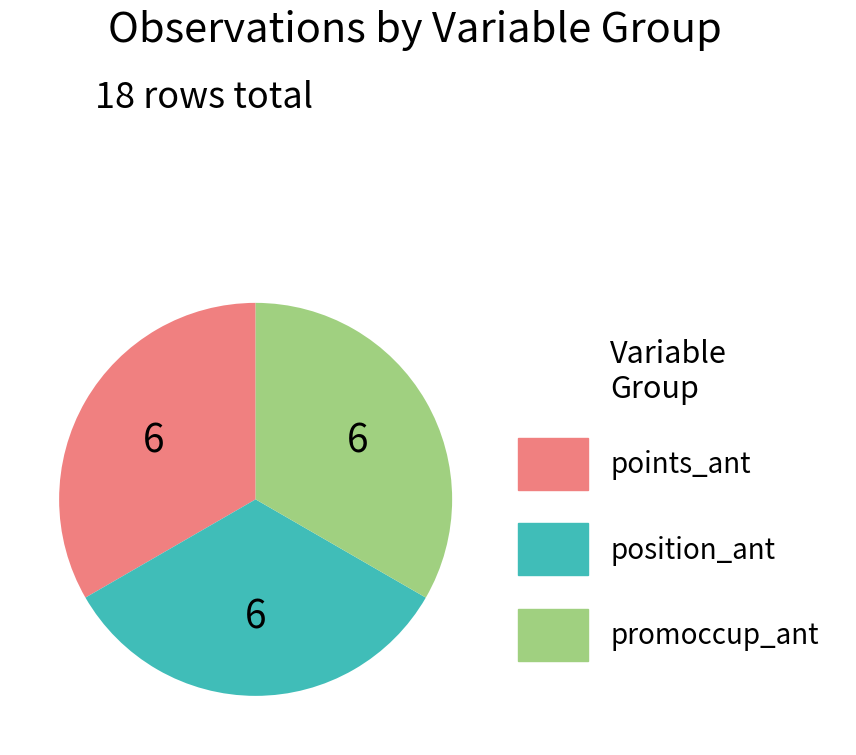

Approximately how many times larger is the value at promoccup_ant compared to points_ant?

1.0